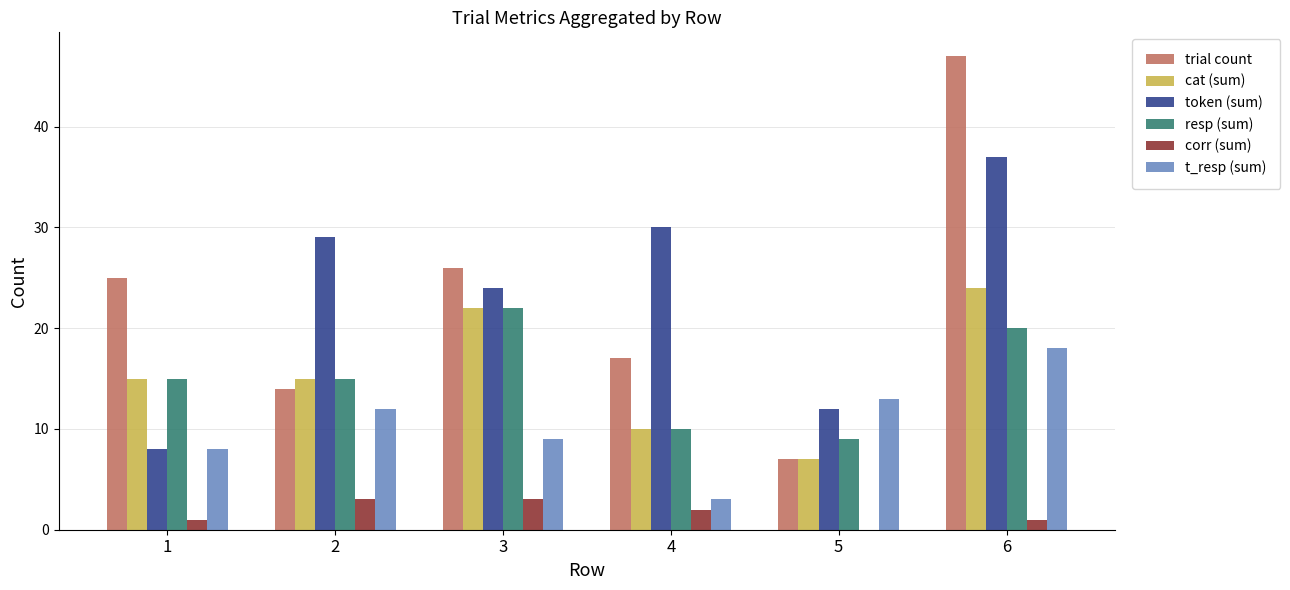

What is the average value of the trial count series?

23